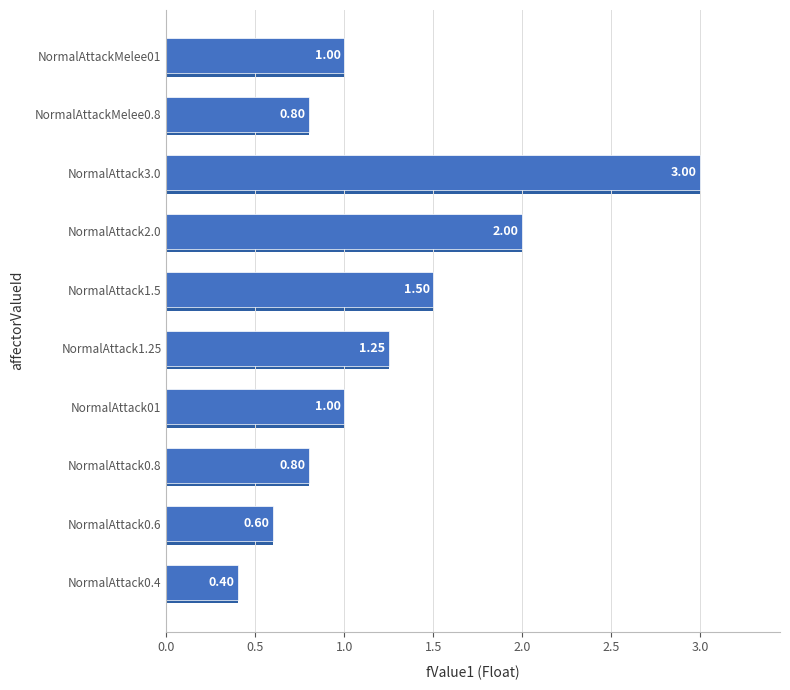

What is the difference between the second highest and minimum values?

1.6